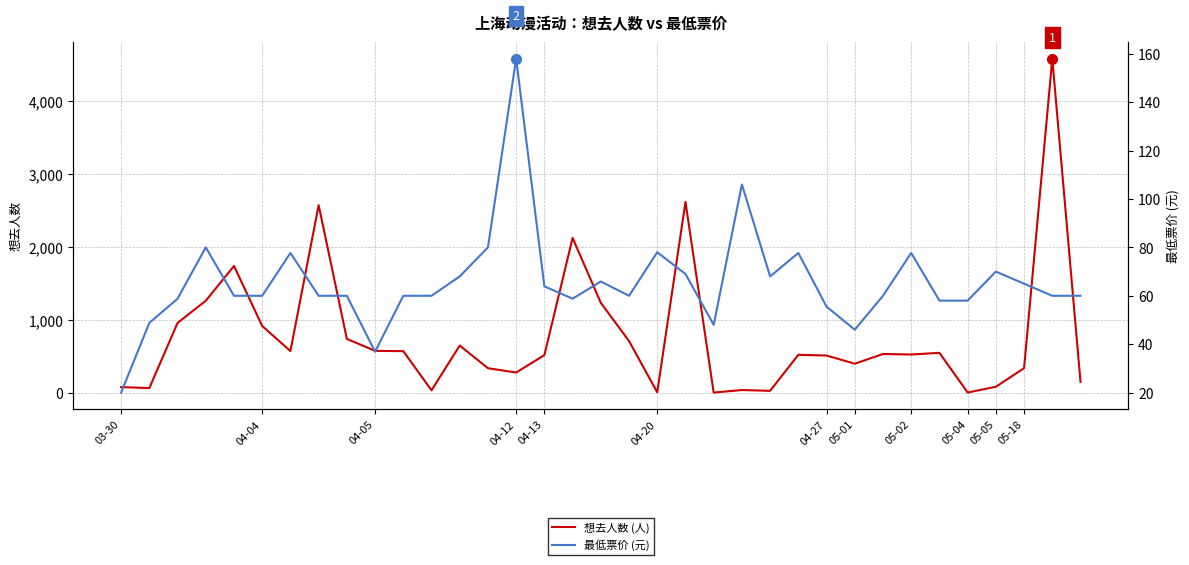

At which label does 最低票价 (元) reach its minimum?

03-30